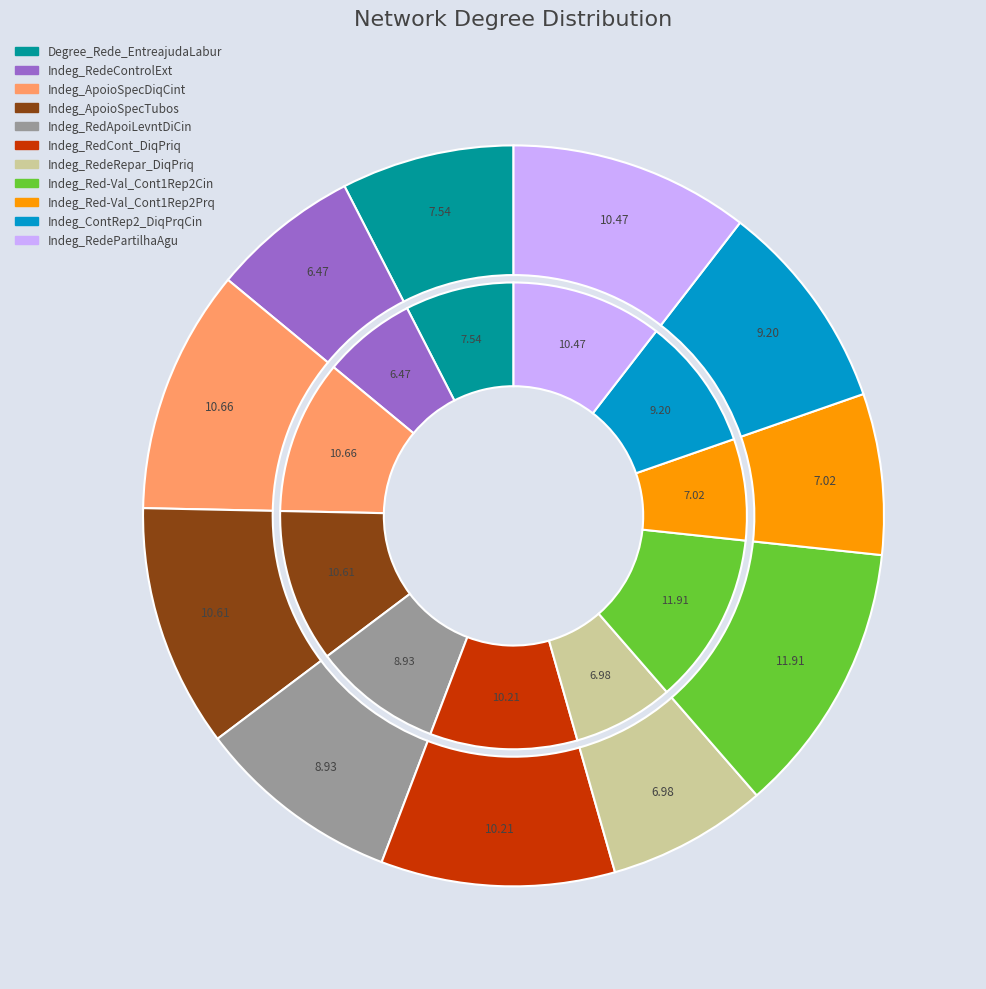

How many segments does this pie chart have?

11